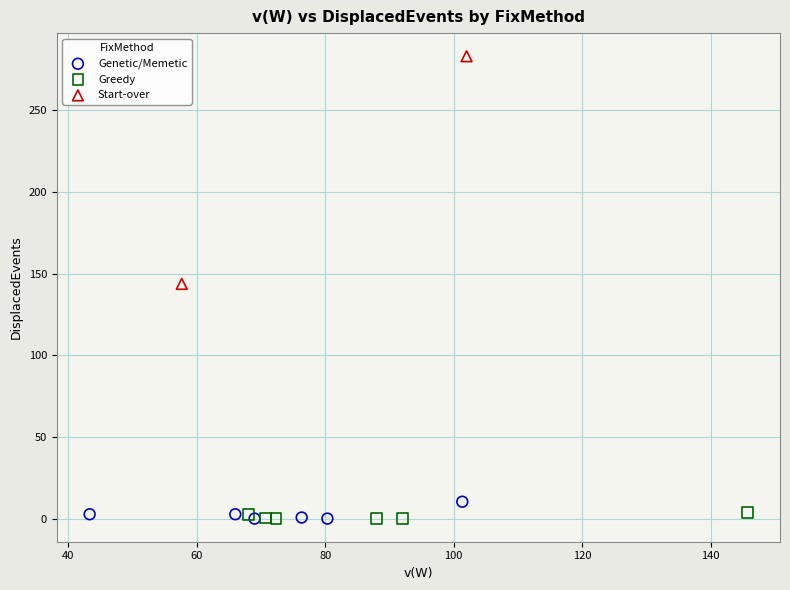

What are all the series names shown in the legend?

Genetic/Memetic, Greedy, Start-over